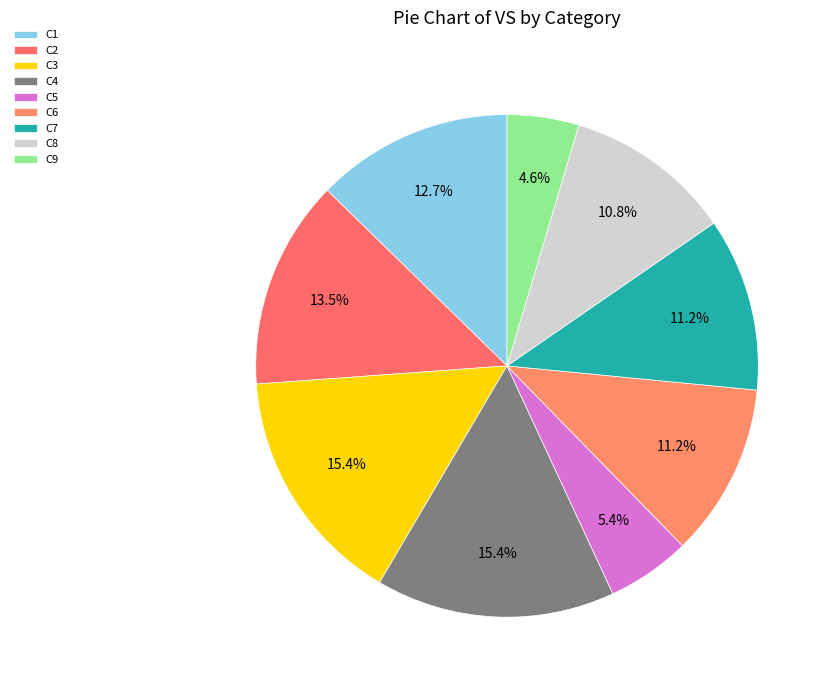

How many segments does this pie chart have?

9